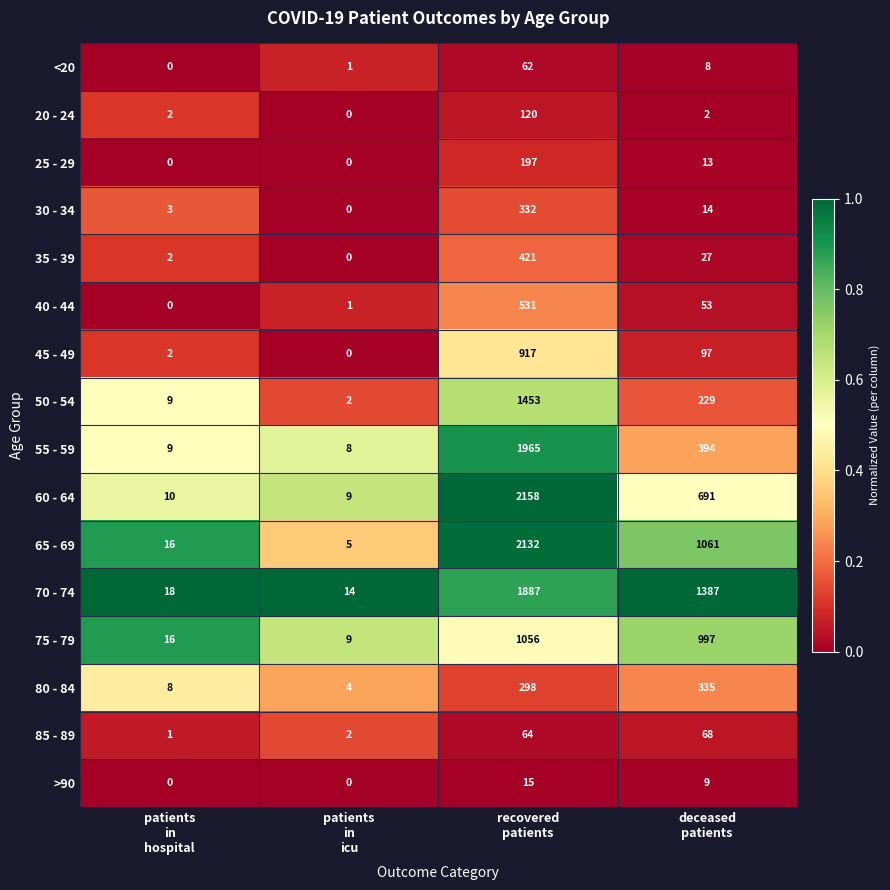

How many series are shown in this chart?

16